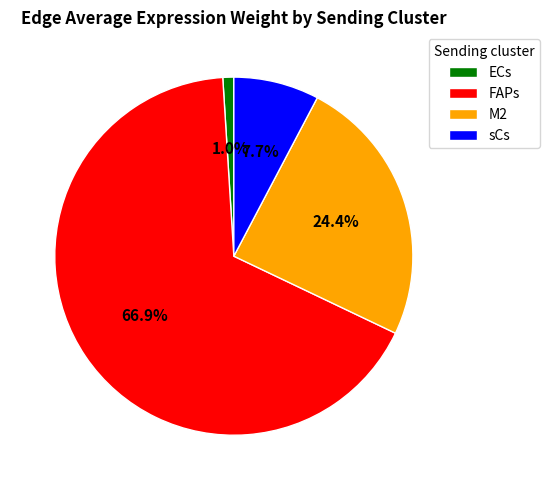

To the nearest percent, what portion does M2 represent?

24%